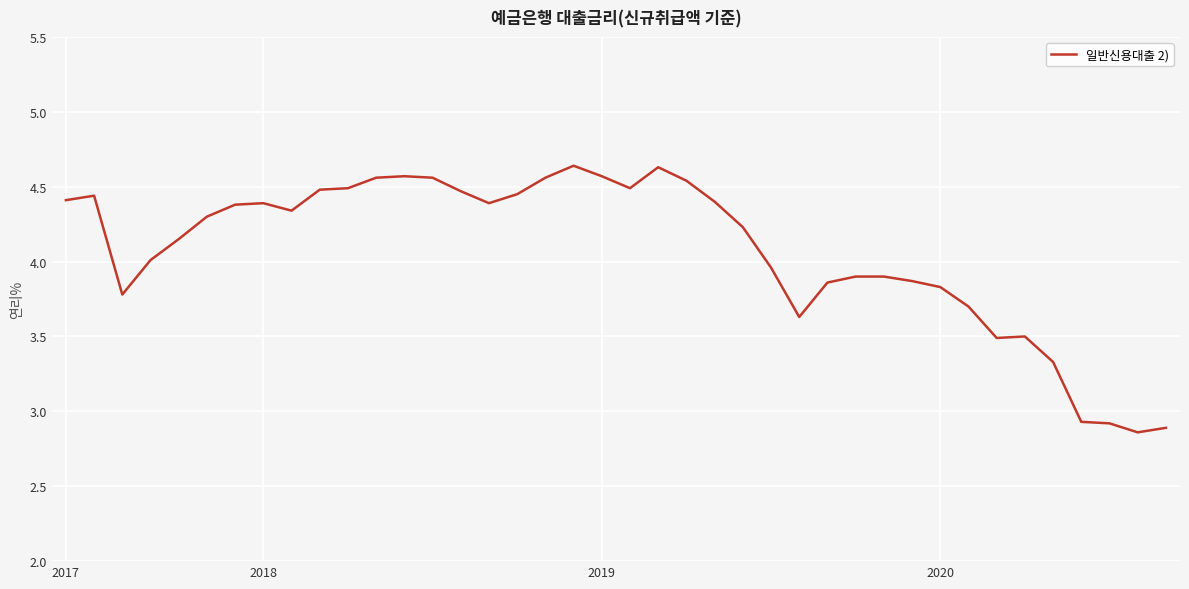

What is the difference between the maximum and minimum values?

1.8